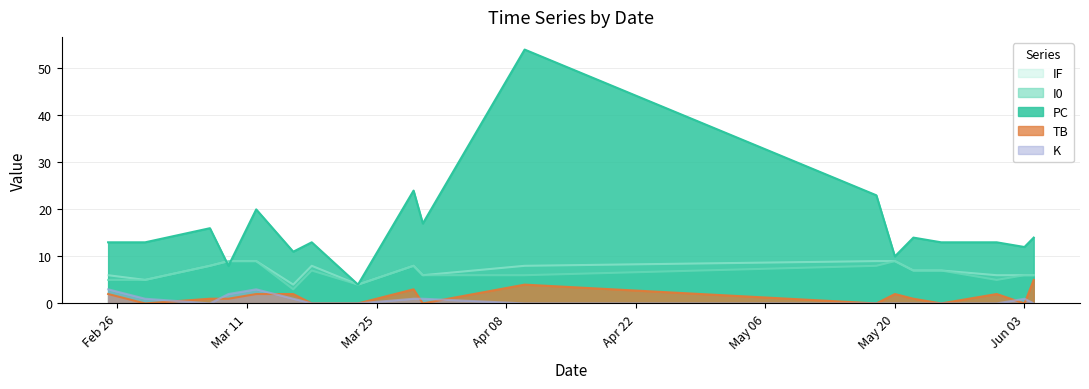

True or false: I0 and IF intersect in this chart.

False